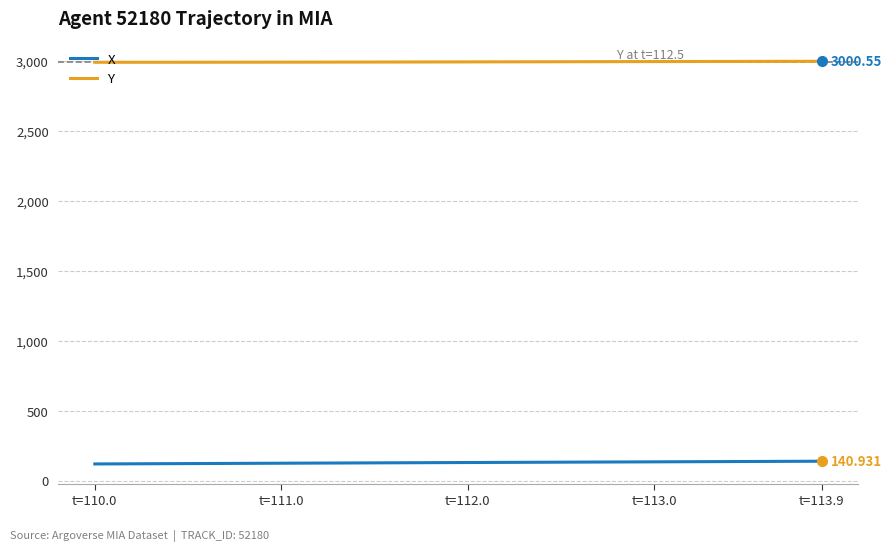

Rank the series by their average value, from lowest to highest.

X, Y